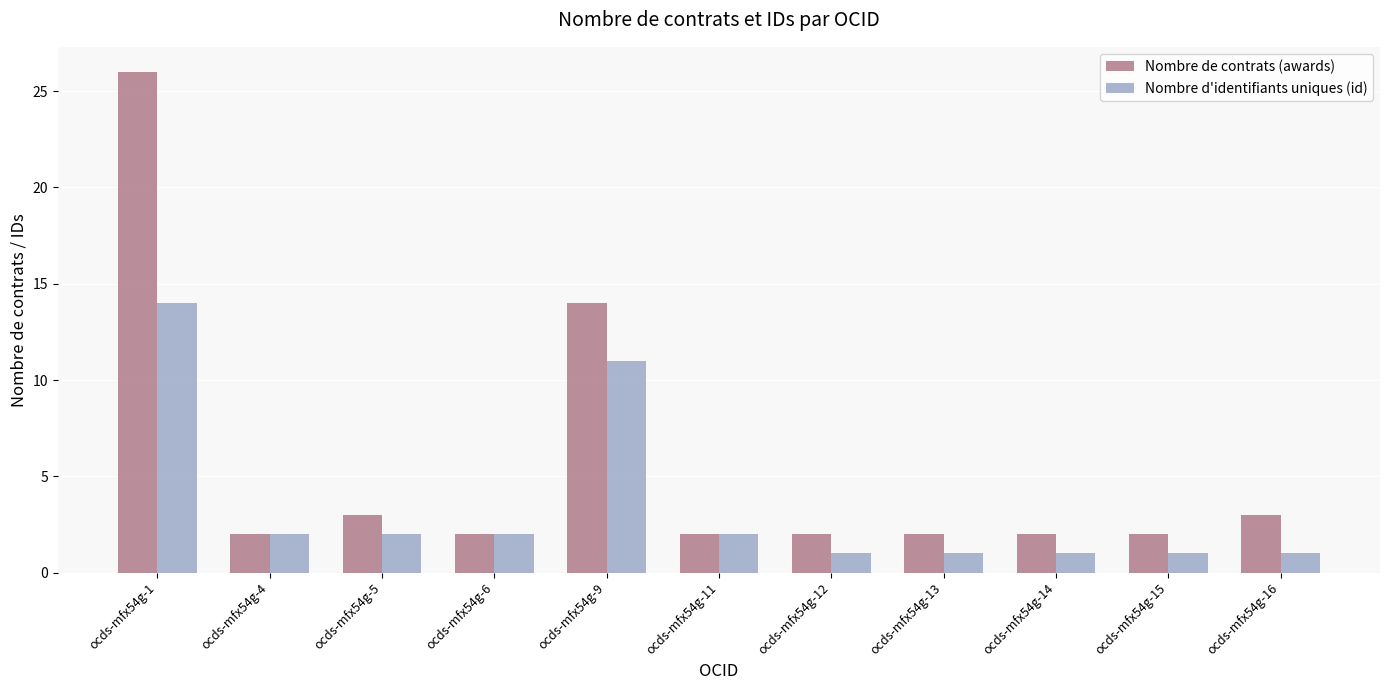

At which category is the sum across all series the highest?

ocds-mfx54g-1